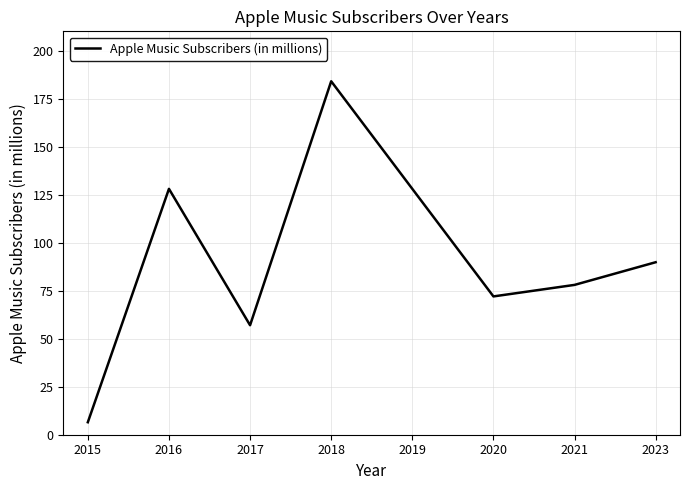

What is the sum of all values?

743.3